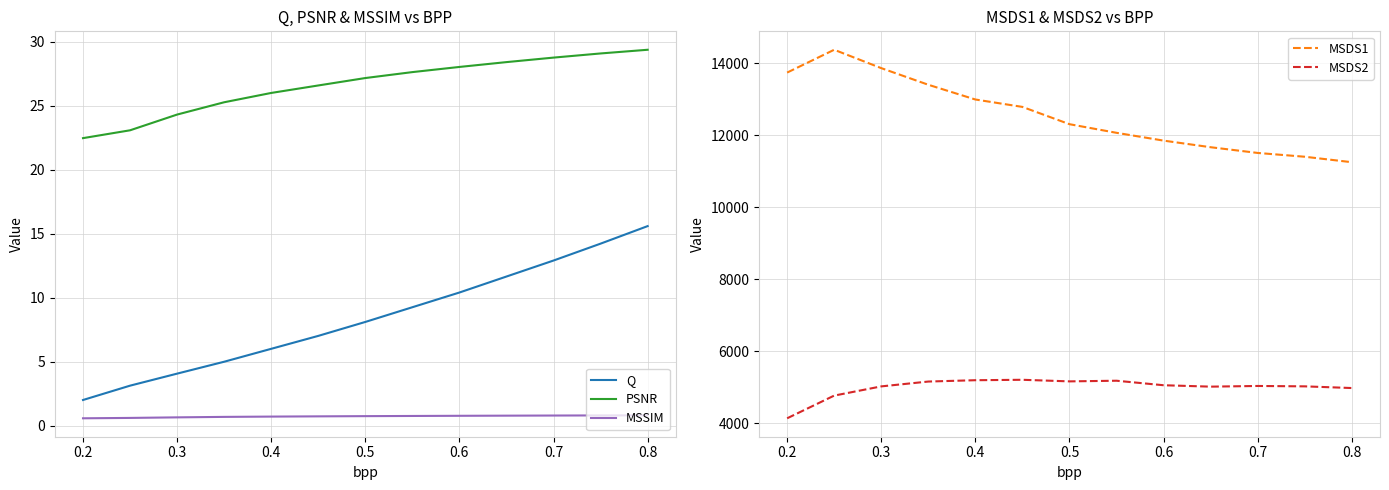

True or false: Q has a value of 12.9 at 0.7.

True